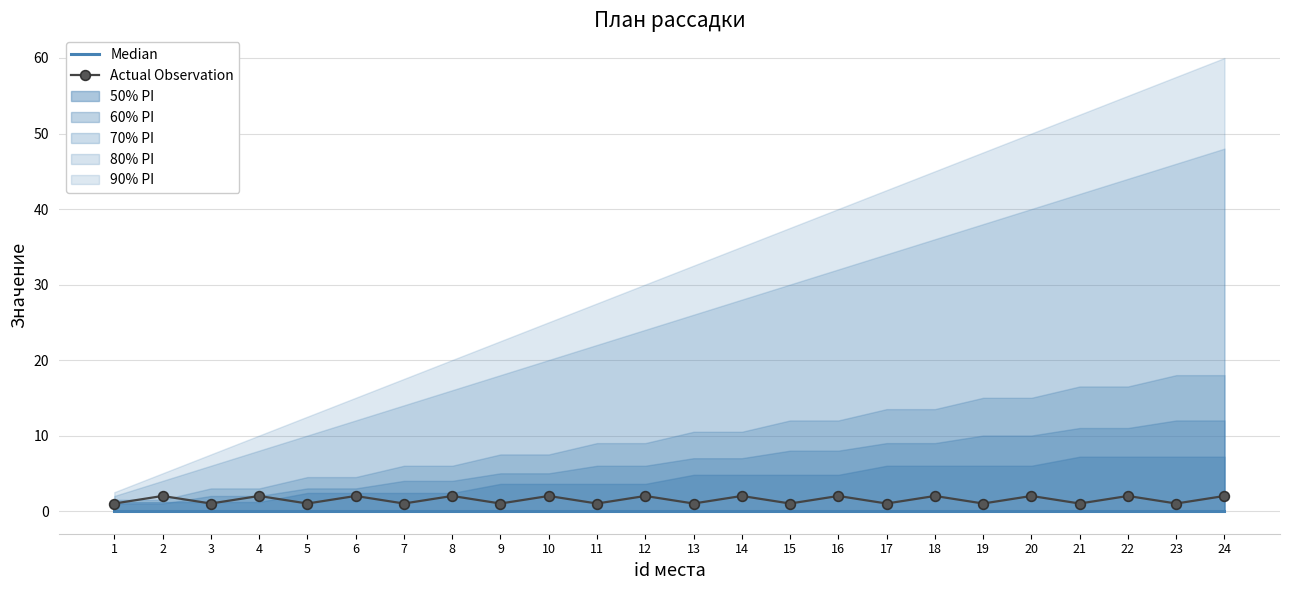

What is the spread (max minus min) of values at 3?

1